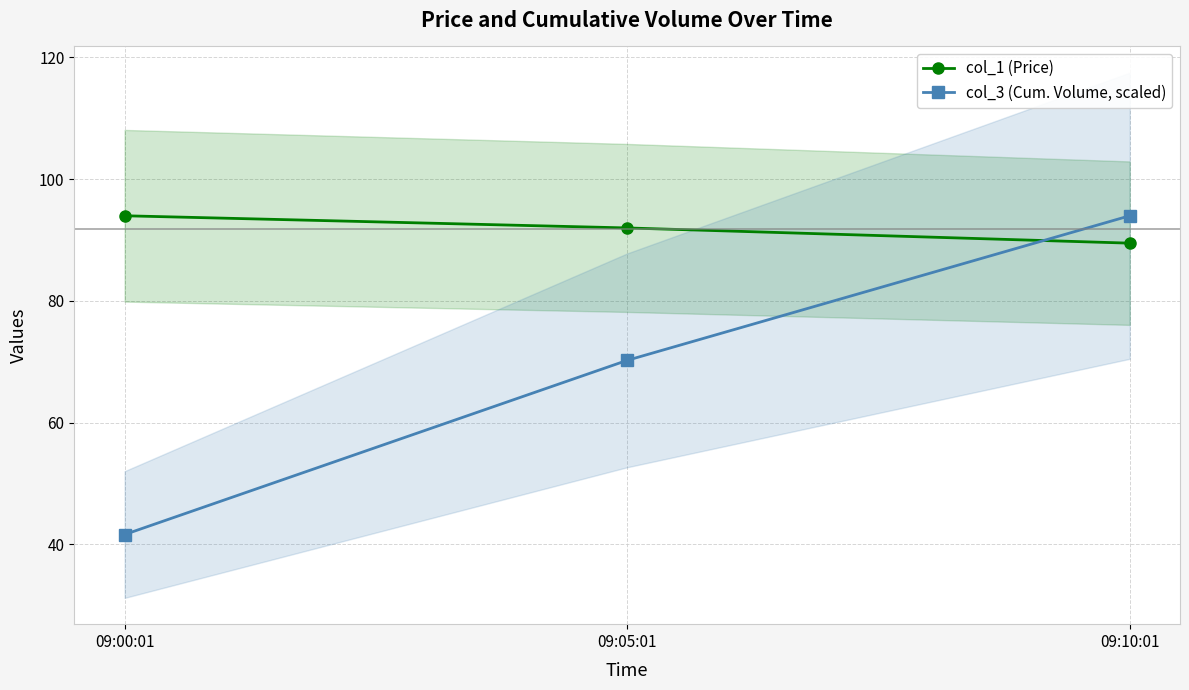

What is the total value across all series at 09:10:01?

183.5